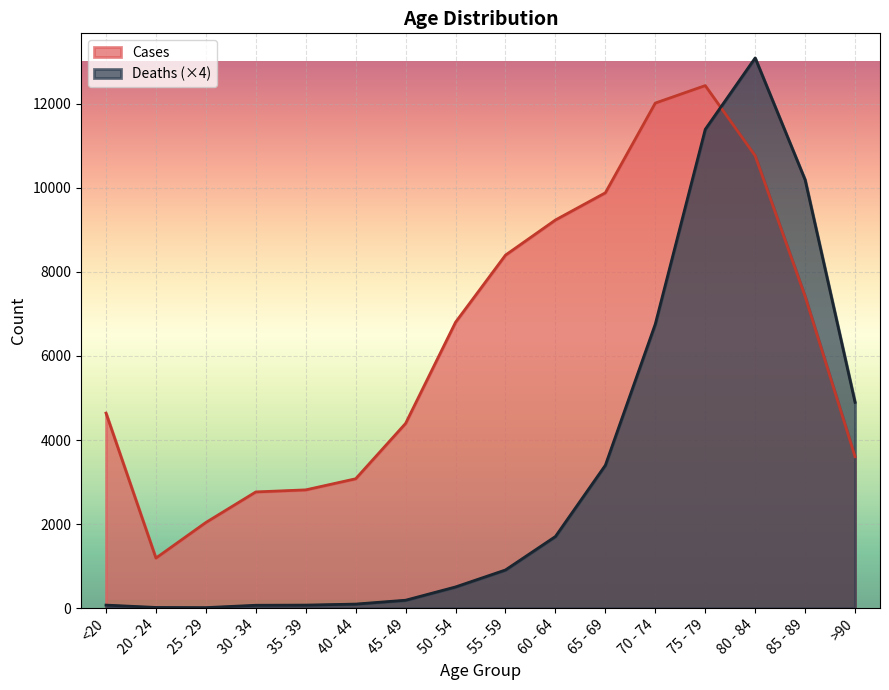

At which category does Deaths reach its first local peak?

80 - 84